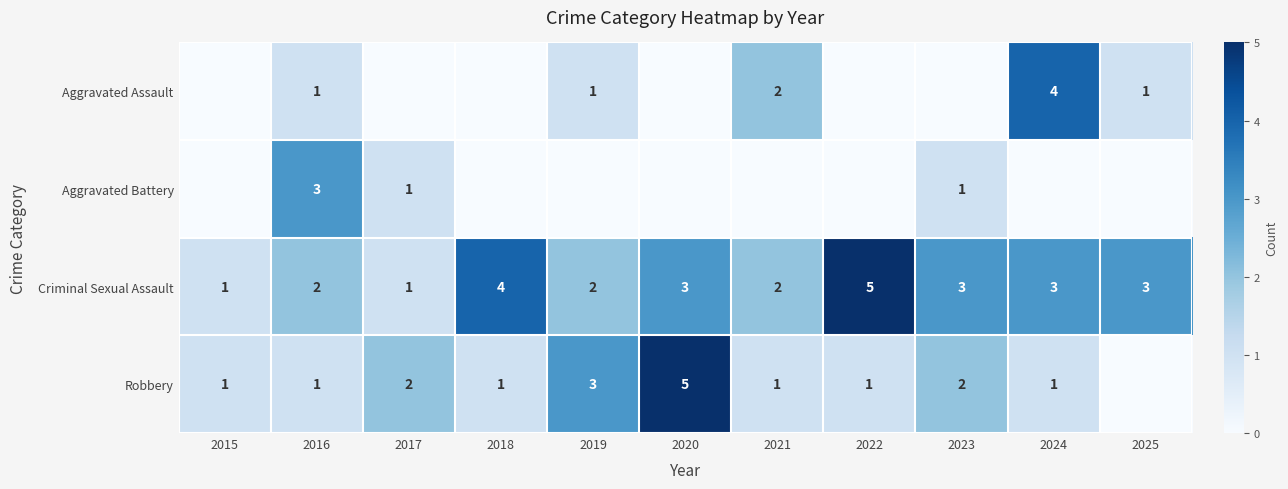

What is the sum of all Criminal Sexual Assault values?

29